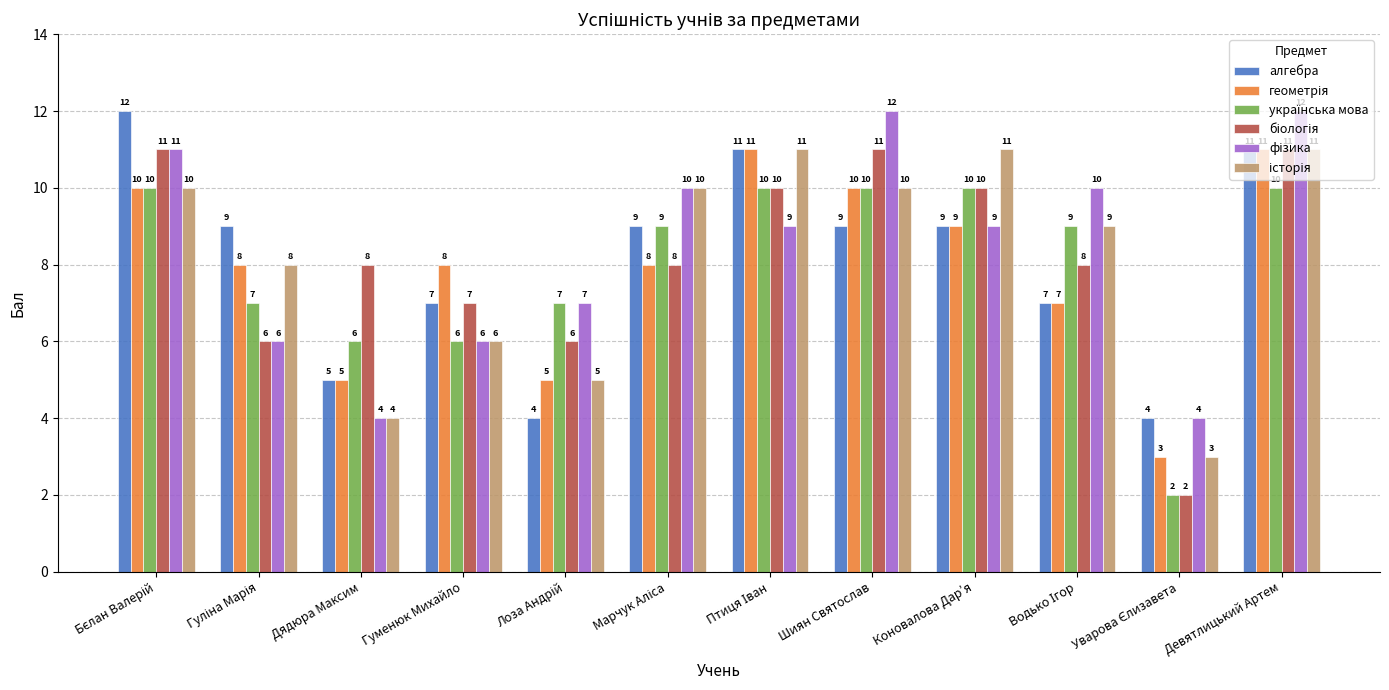

What is the difference between the highest and lowest values at Дядюра Максим?

4